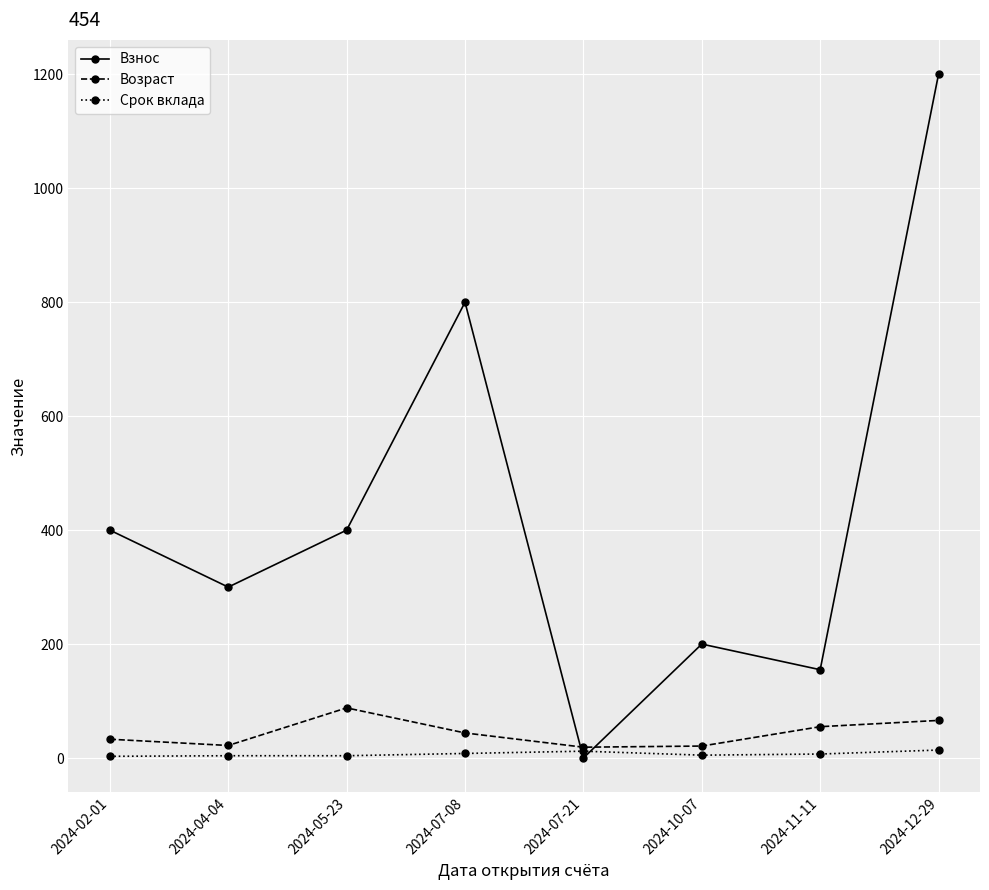

After their last crossing, which series has the higher values: Возраст or Взнос?

Взнос